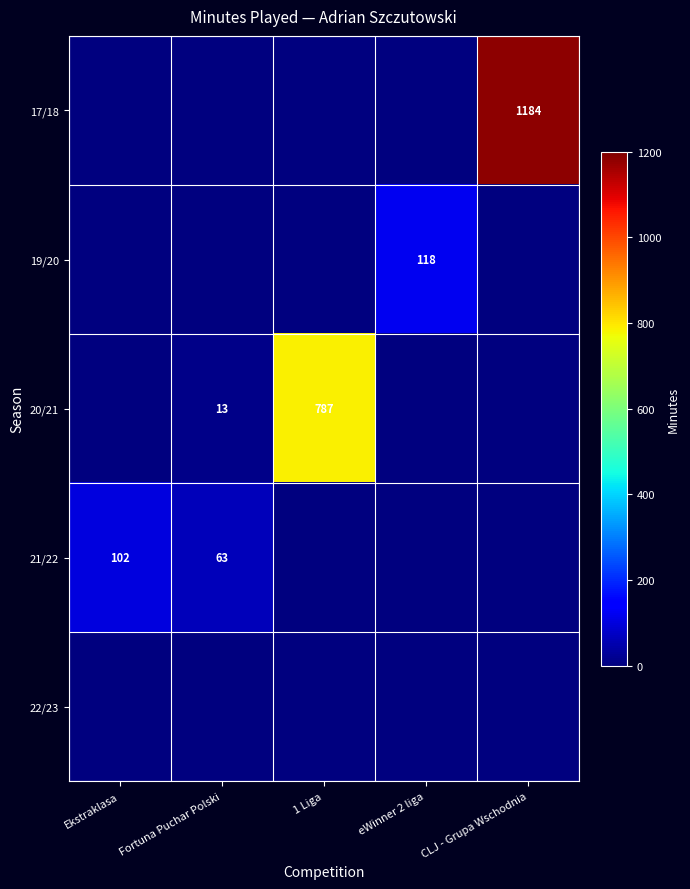

What is the difference between the 21/22 values at Fortuna Puchar Polski and Ekstraklasa?

39